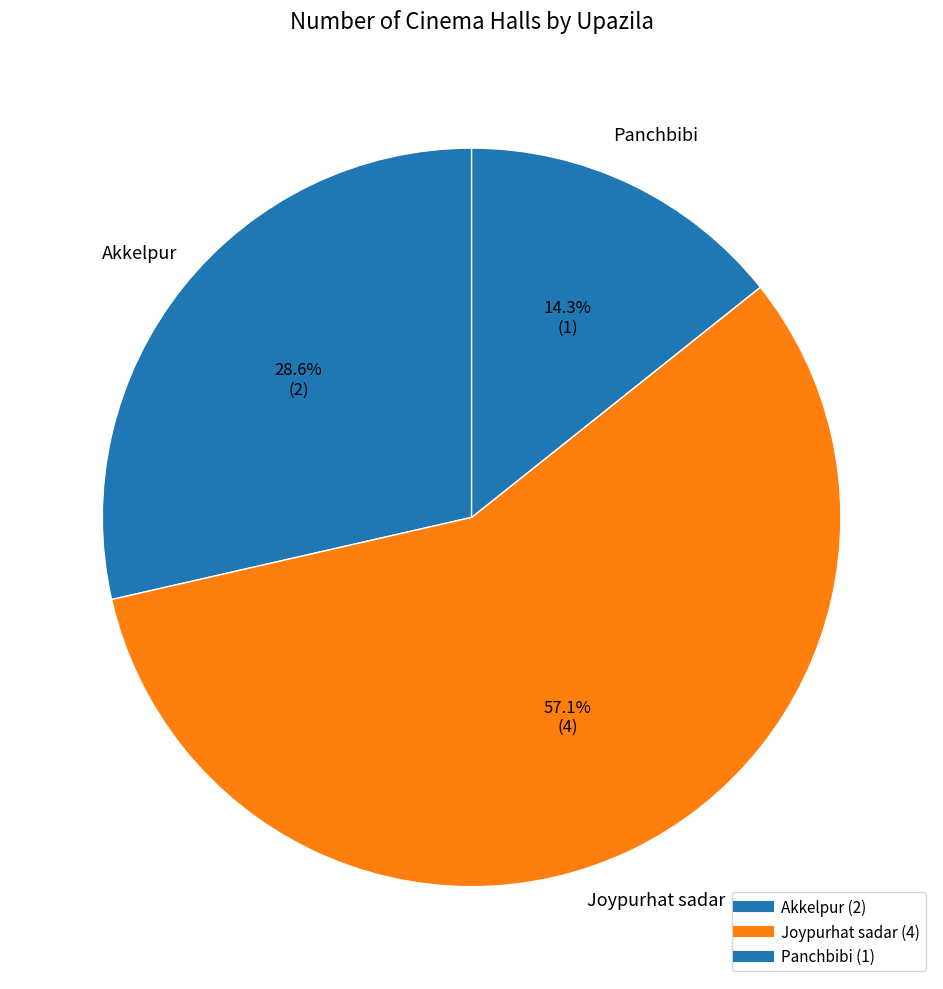

The Akkelpur slice represents 23% of the pie. True or false?

False